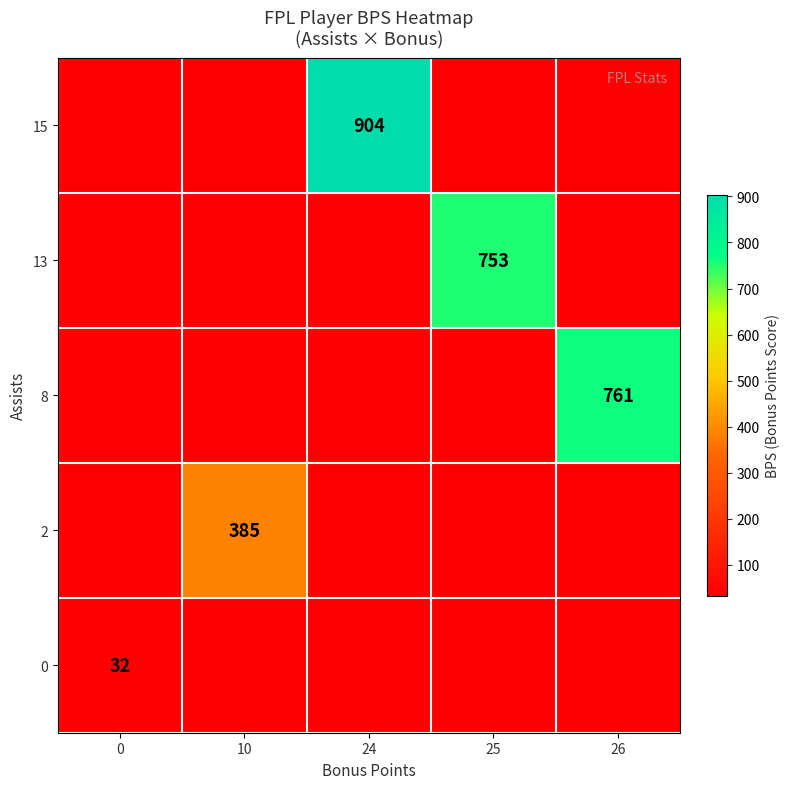

True or false: 8 has a value of 1031 at 26.

False